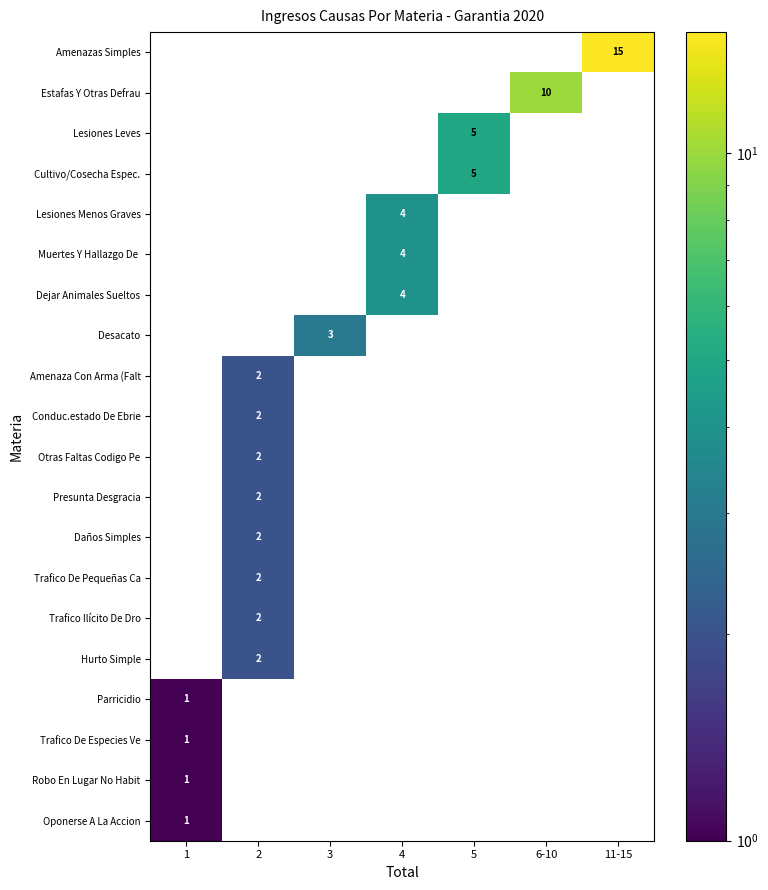

Which label corresponds to the smallest value in the chart?

1